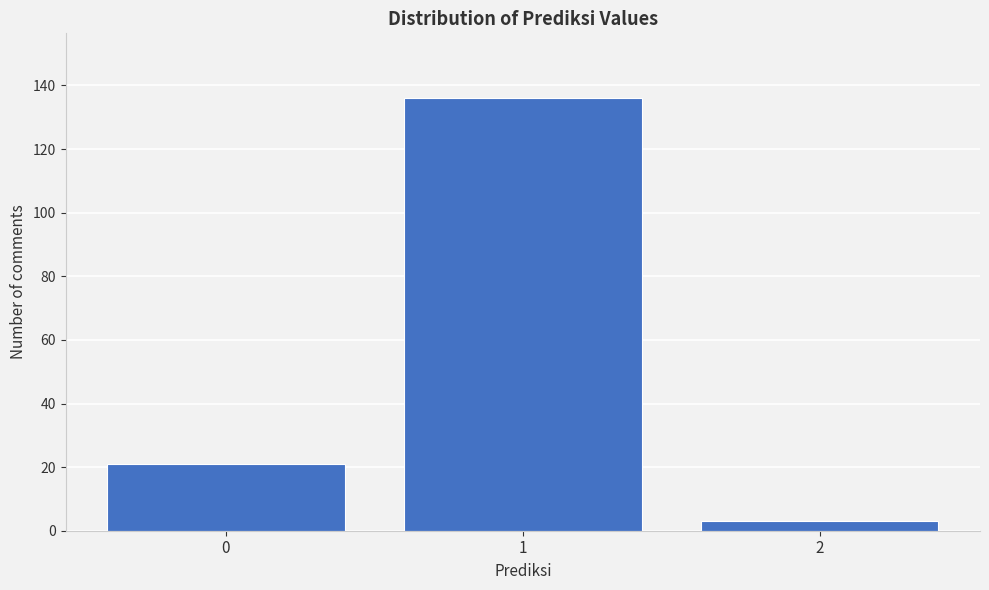

Reading left to right, transcribe all the data shown in this chart.

21	136	3